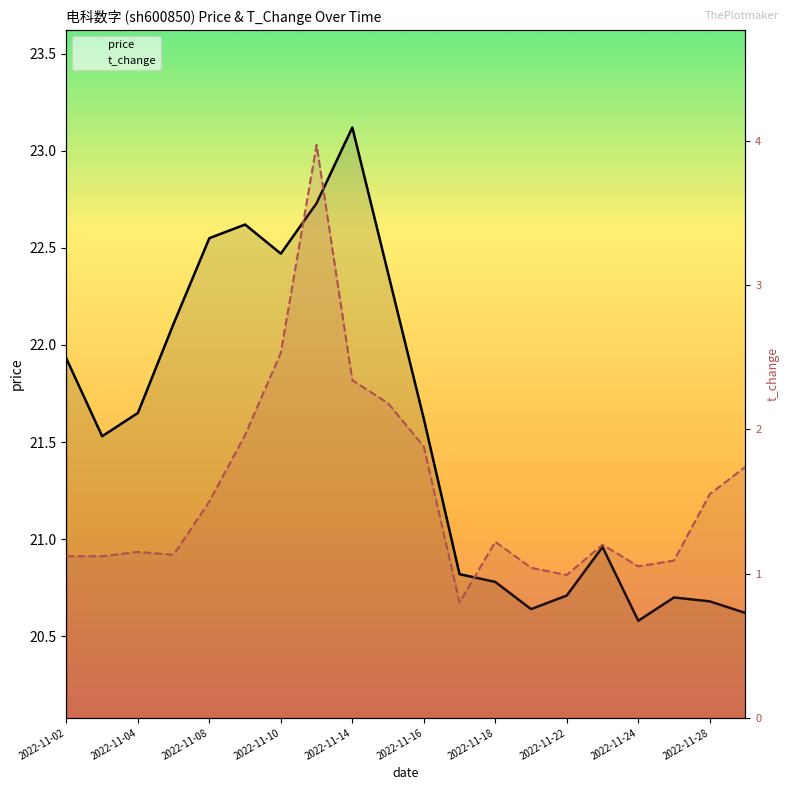

What is the value of the t_change point at the 4th from the left?

1.1